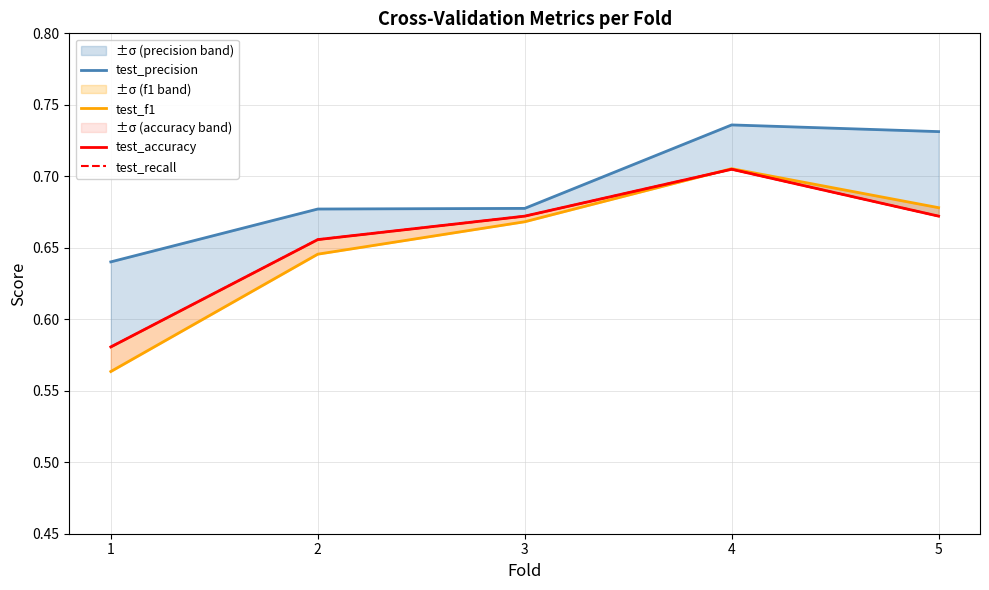

How many series are shown in this chart?

4